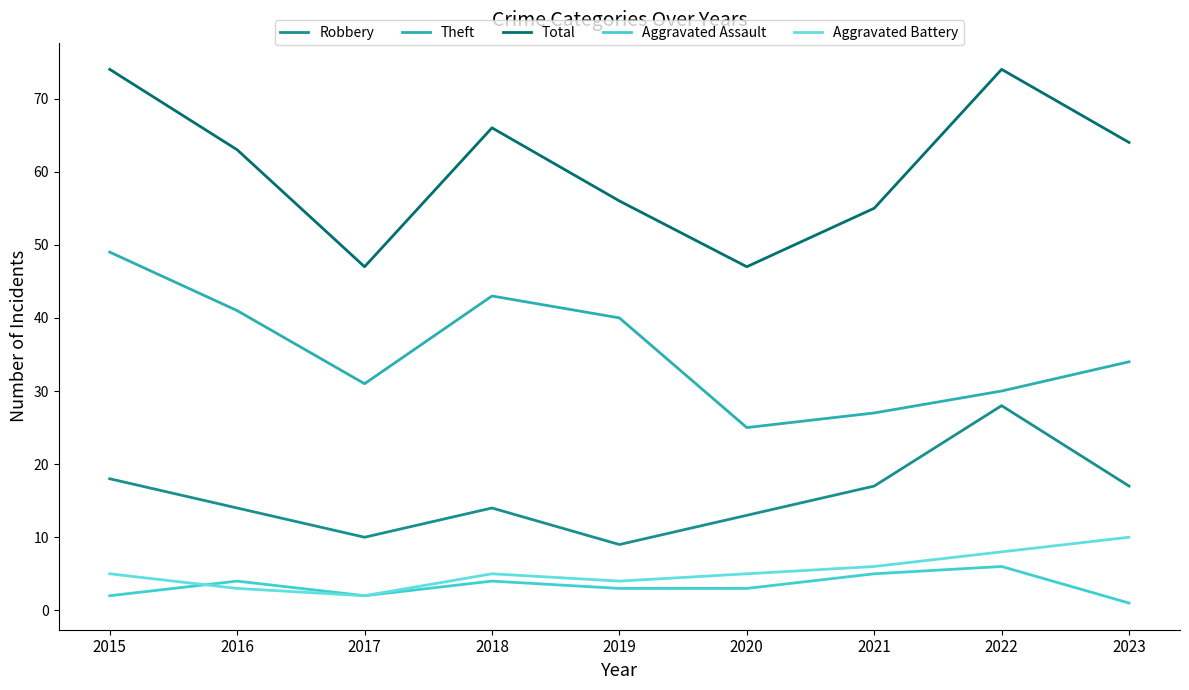

At which category does the chart reach its minimum across all series?

2023